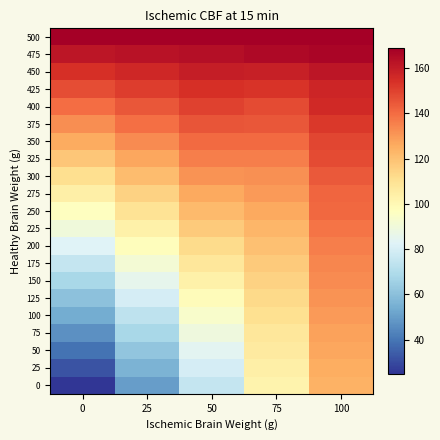

Rank the series by their maximum value, from lowest to highest.

0, 25, 50, 75, 100, 125, 150, 175, 200, 225, 250, 275, 300, 325, 350, 375, 400, 425, 450, 475, 500